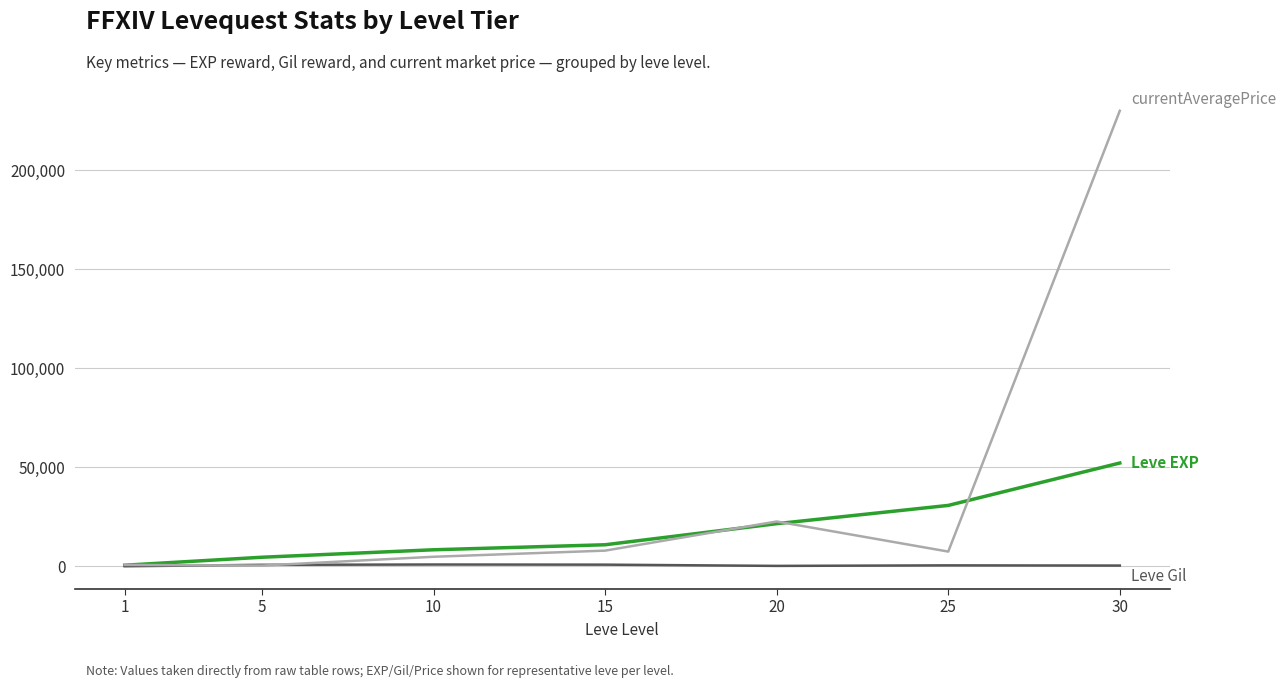

At which category is the sum across all series the highest?

30